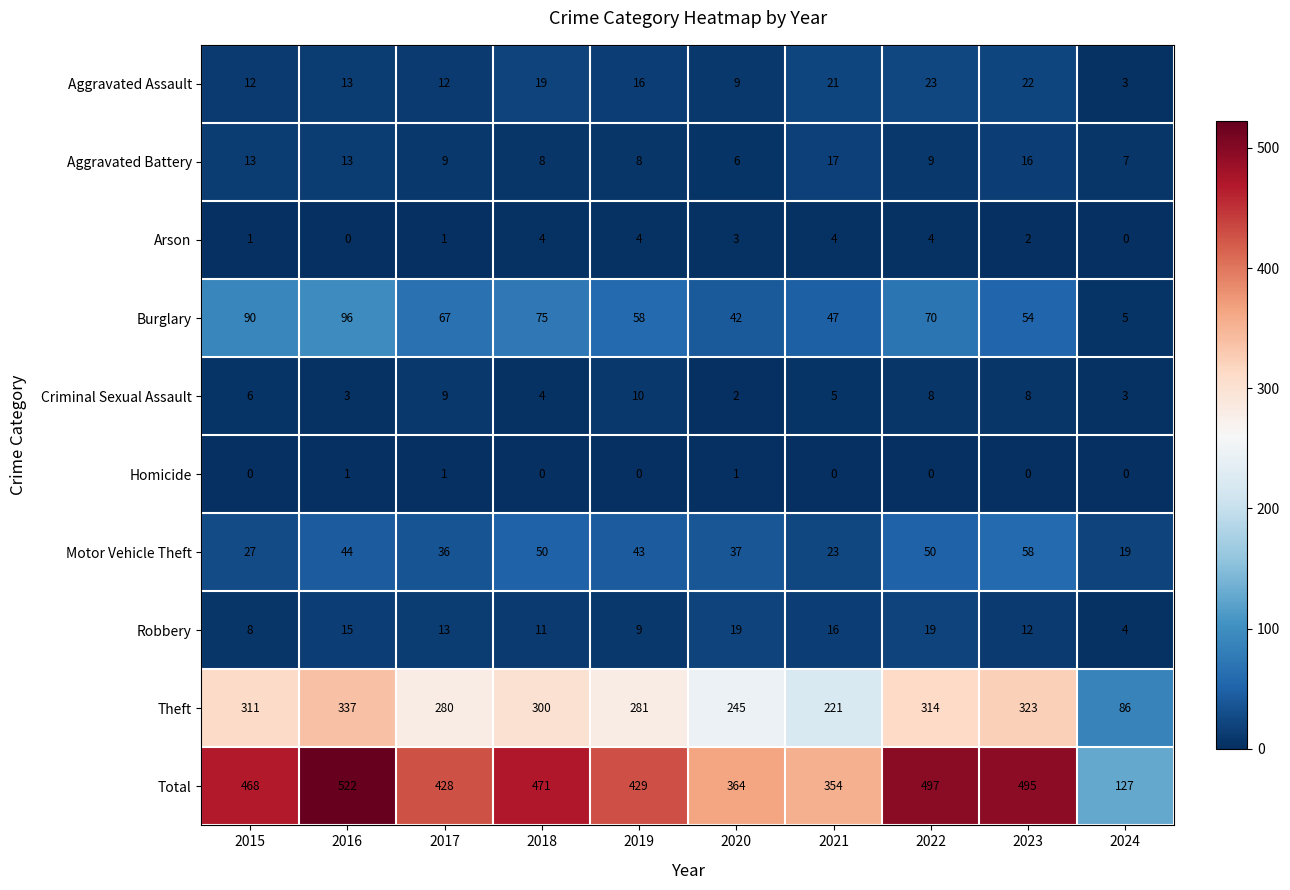

Which category has the highest value across all series?

2016